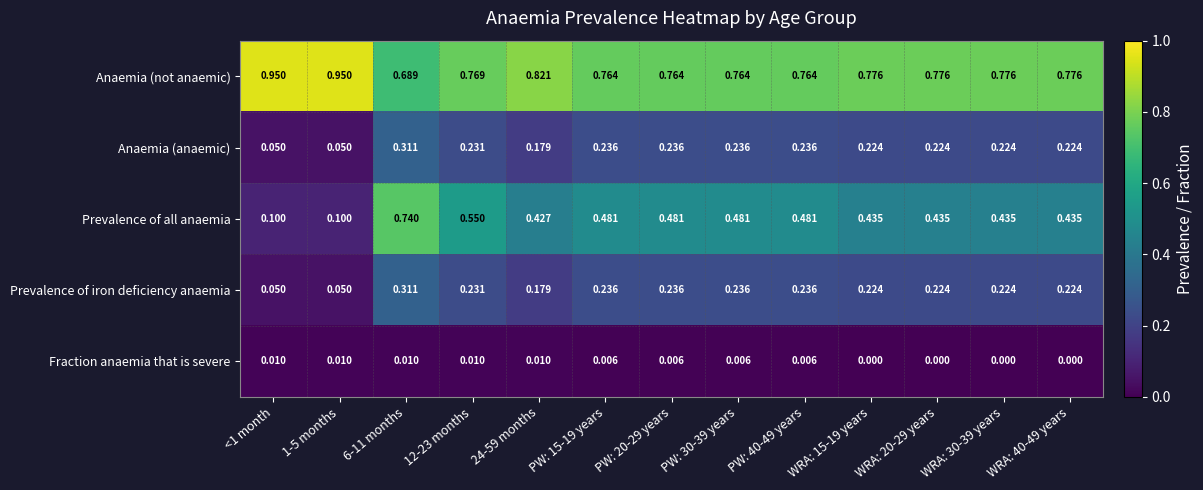

Which series has the widest spread of values?

Prevalence of all anaemia